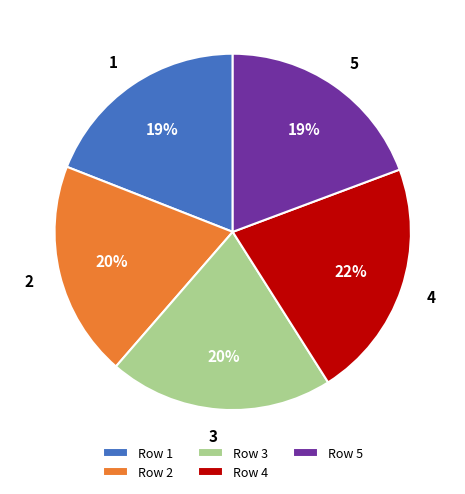

To the nearest percent, what is the average slice percentage?

20%